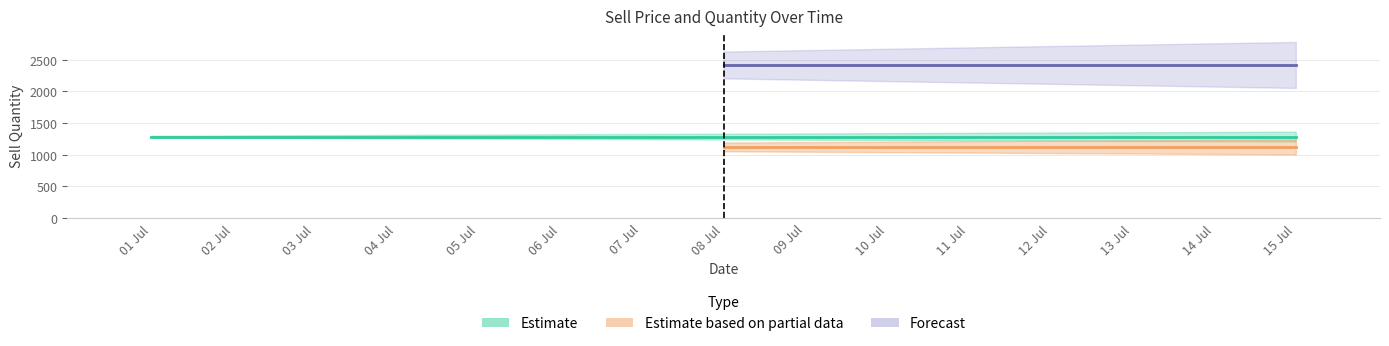

Is the value of Cheapest Sell Price at 02 Jul greater than the value of Expensive Sell Quantity at 10 Jul?

No